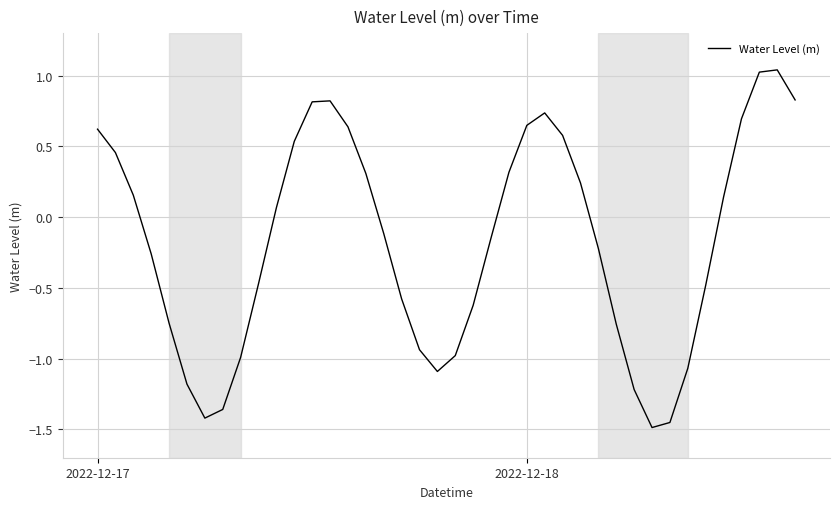

What is the difference between the maximum and minimum values?

2.5